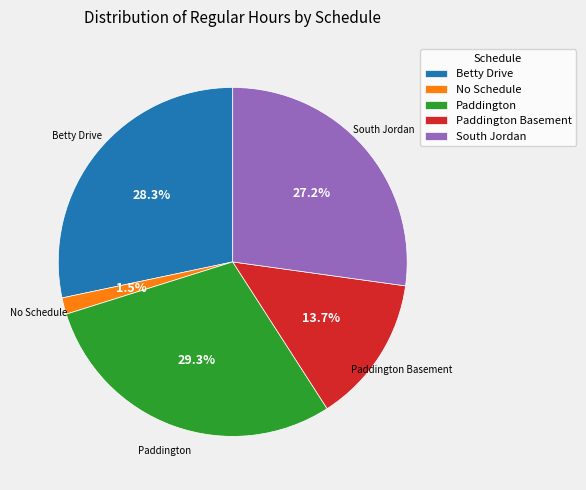

Does any single category account for the majority?

No